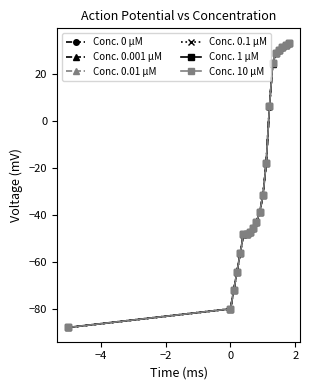

How many values in Conc. 1 µM are above zero?

7